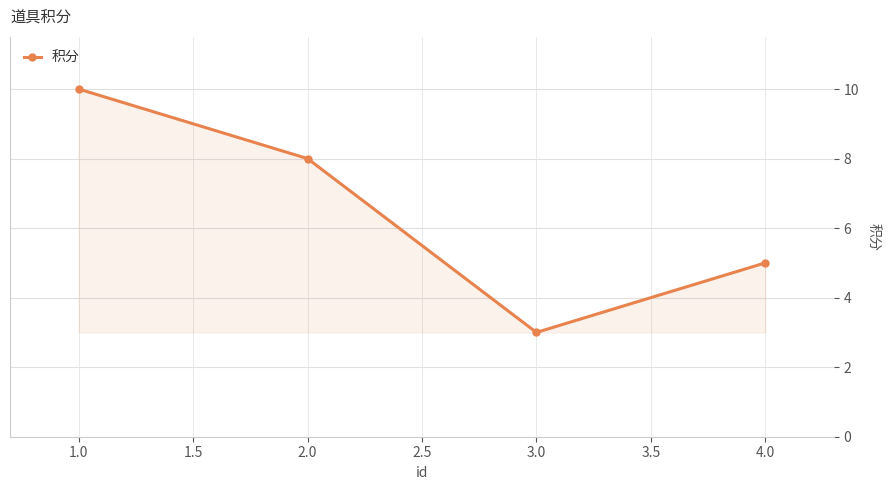

What is the label of the 3rd point from the left?

3.0